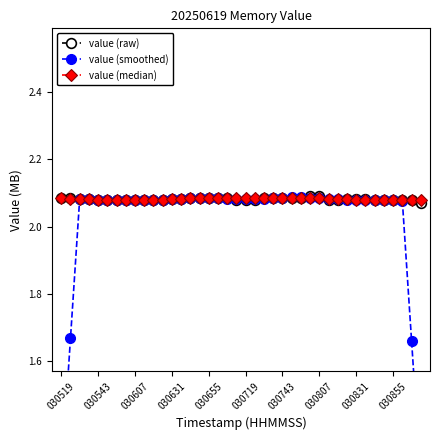

The value of value (raw) at 030855 is 2.8. True or false?

False